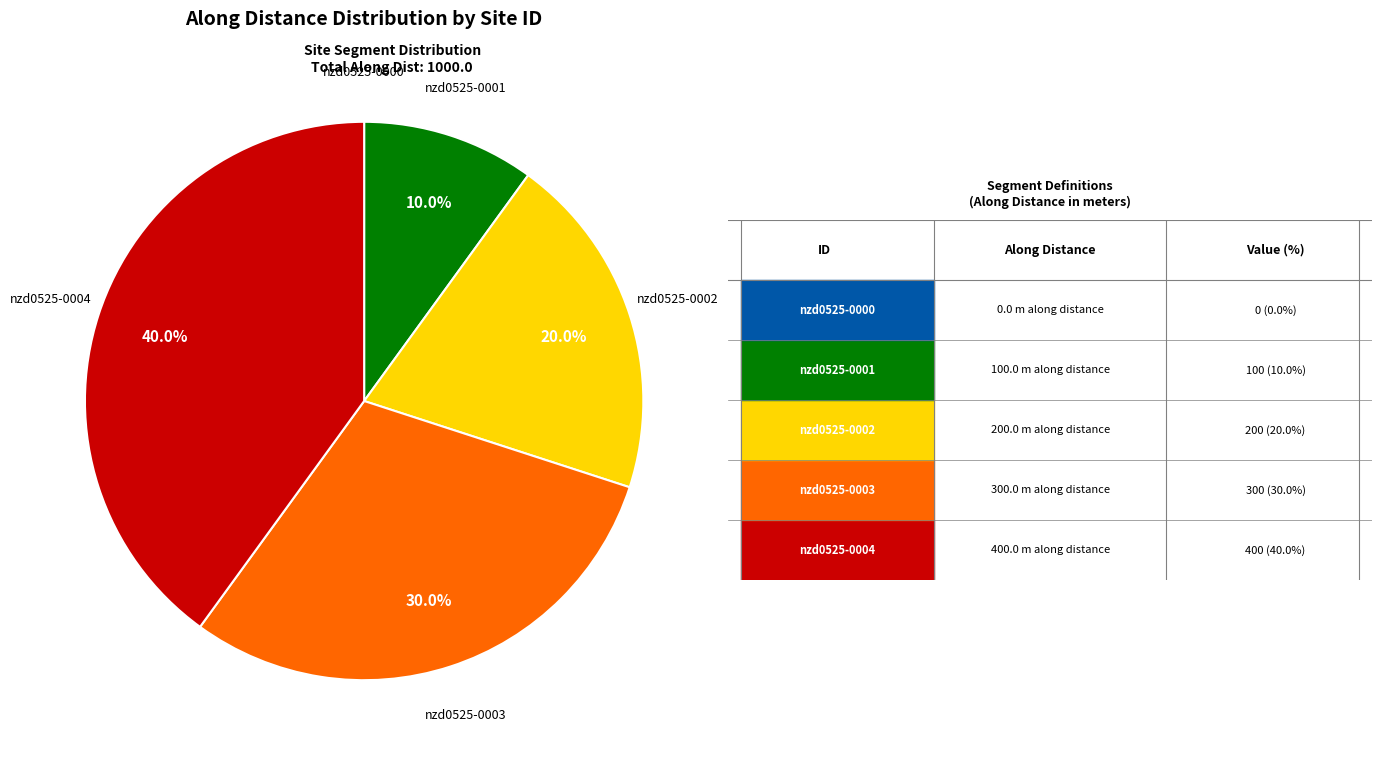

Is there any slice that represents more than half of the pie?

No